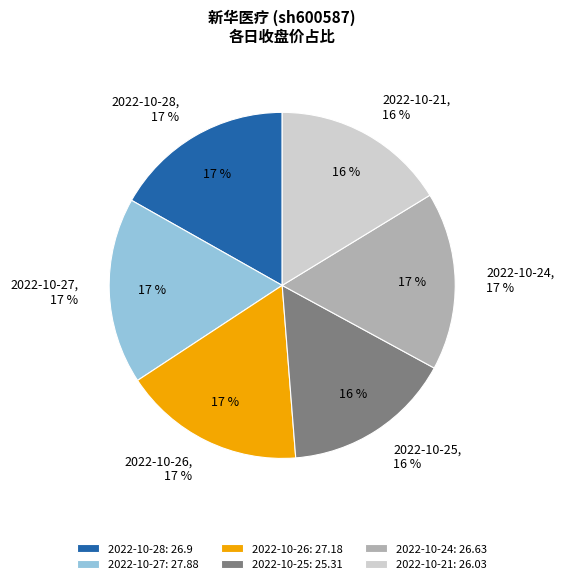

Is there a majority slice in this chart?

No